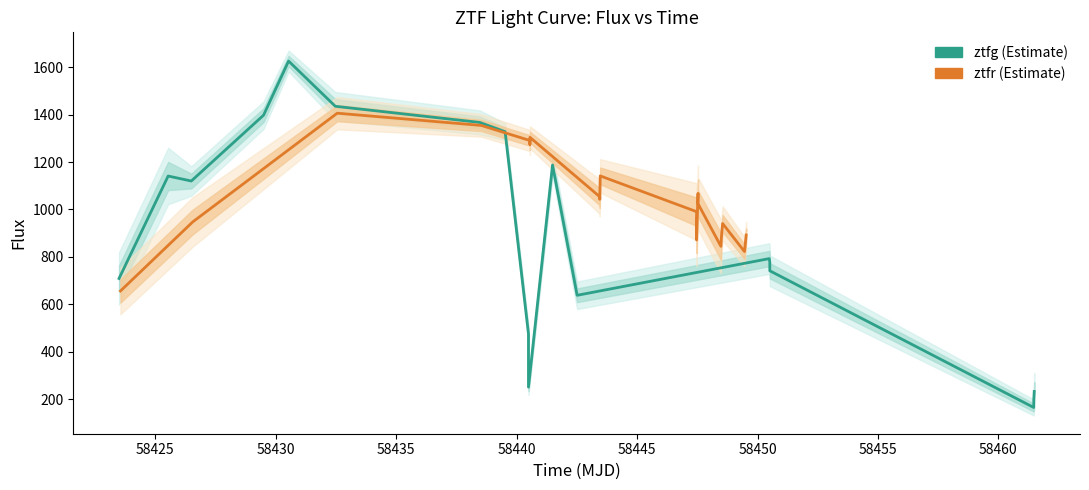

Reading left to right, transcribe all the data shown in this chart.

ztfg flux: 708.6	1141.0	1119.9	1397.6	1626.0	1435.2	1367.1	1328.2	474.6	375.6	250.3	1187.5	637.7	792.6	776.3	741.1	164.3	195.8	231.9
ztfr flux: 656.1	947.4	1406.1	1354.4	1290.9	1274.6	1304.3	1053.6	1042.4	1141.5	990.6	871.0	1067.8	1024.1	844.3	881.6	940.7	822.2	892.1